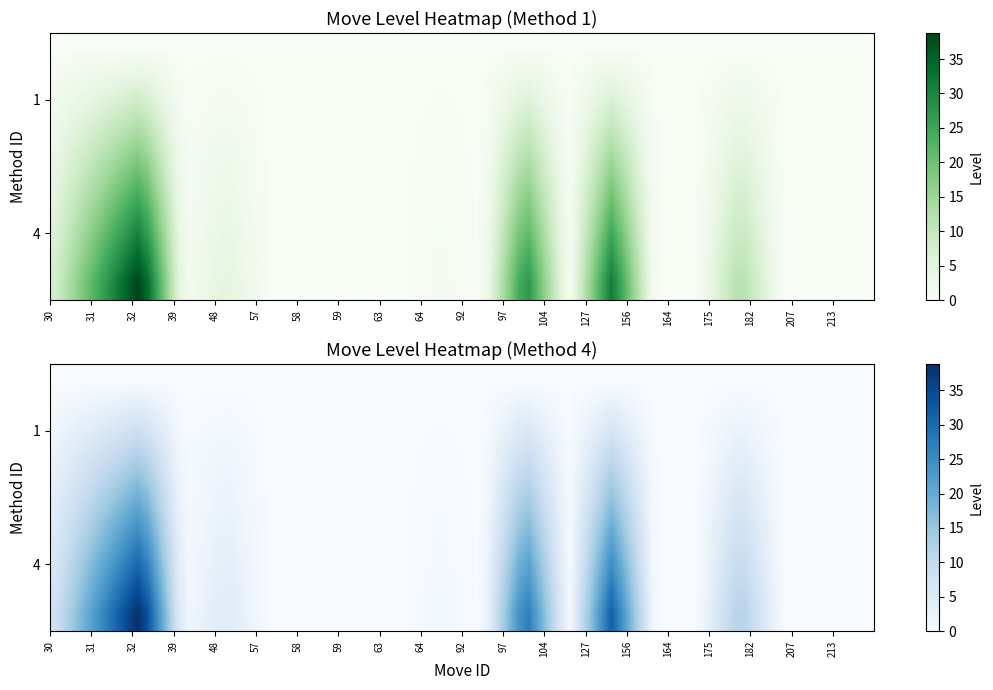

How many series are shown in this chart?

2